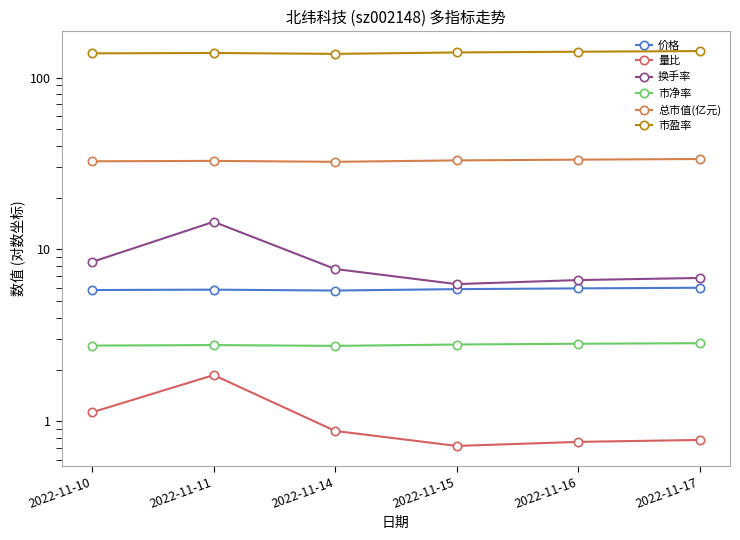

What is the value of the 量比 point at the 4th from the left?

0.7